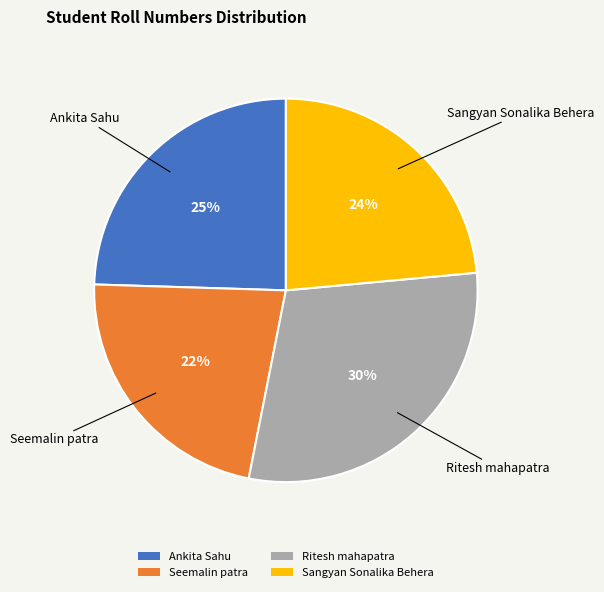

To the nearest percent, what percentage of the pie is Sangyan Sonalika Behera?

24%